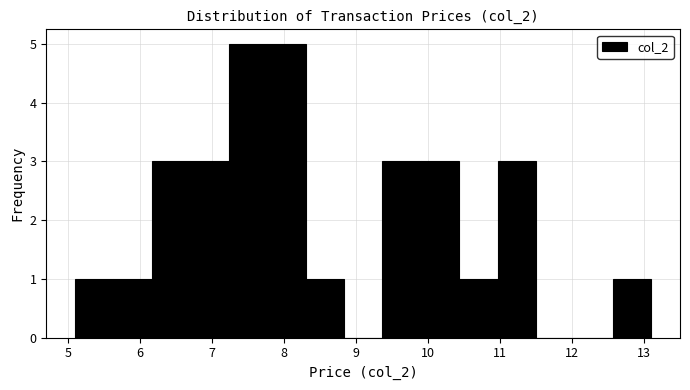

Reading left to right, list every bar in this chart as the range it spans on the x-axis followed by its height. Neither the bar edges nor the heights are printed on the chart, so give them approximately, as read against the axes.

5.1 to 5.6: 1
5.6 to 6.2: 1
6.2 to 6.7: 3
6.7 to 7.2: 3
7.2 to 7.8: 5
7.8 to 8.3: 5
8.3 to 8.8: 1
8.8 to 9.4: 0
9.4 to 9.9: 3
9.9 to 10.4: 3
10.4 to 11.0: 1
11.0 to 11.5: 3
11.5 to 12.0: 0
12.0 to 12.6: 0
12.6 to 13.1: 1